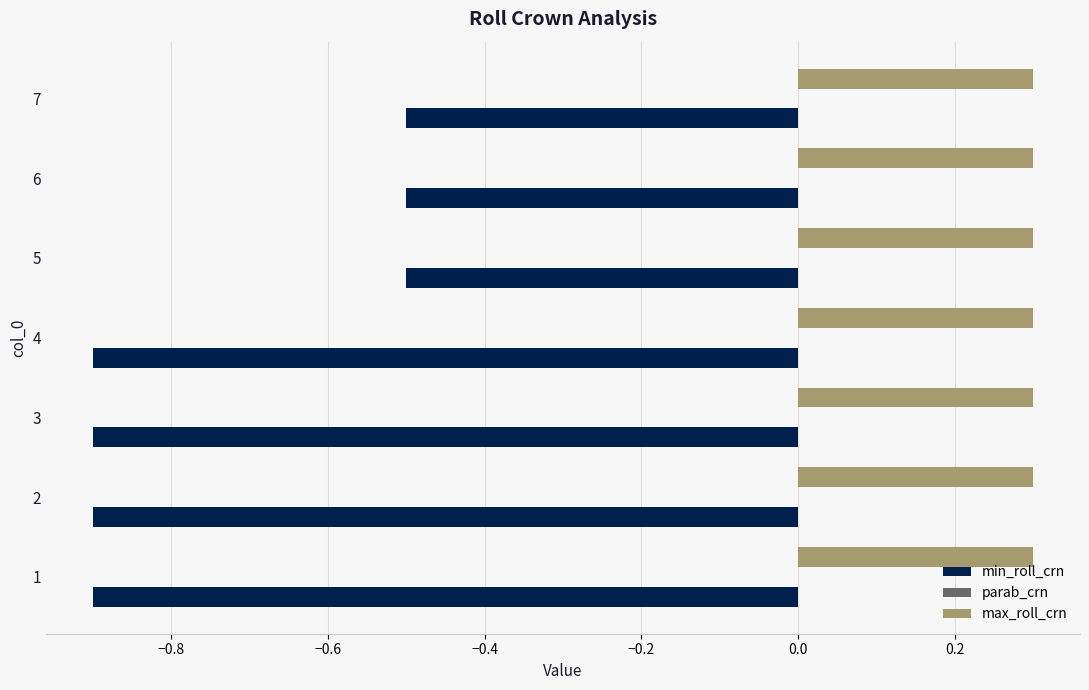

Which series has the largest range (max minus min)?

min_roll_crn